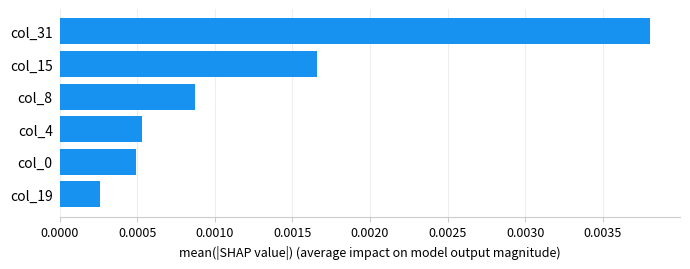

At which category does the chart reach its peak across all series?

col_31